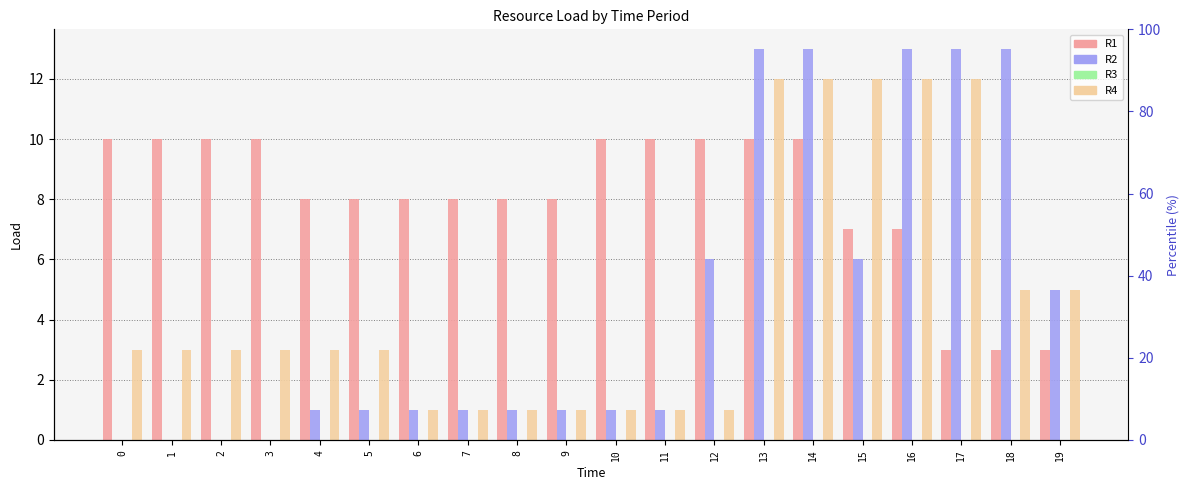

Rank the categories by R1 value from highest to lowest.

0, 1, 2, 3, 10, 11, 12, 13, 14, 4, 5, 6, 7, 8, 9, 15, 16, 17, 18, 19